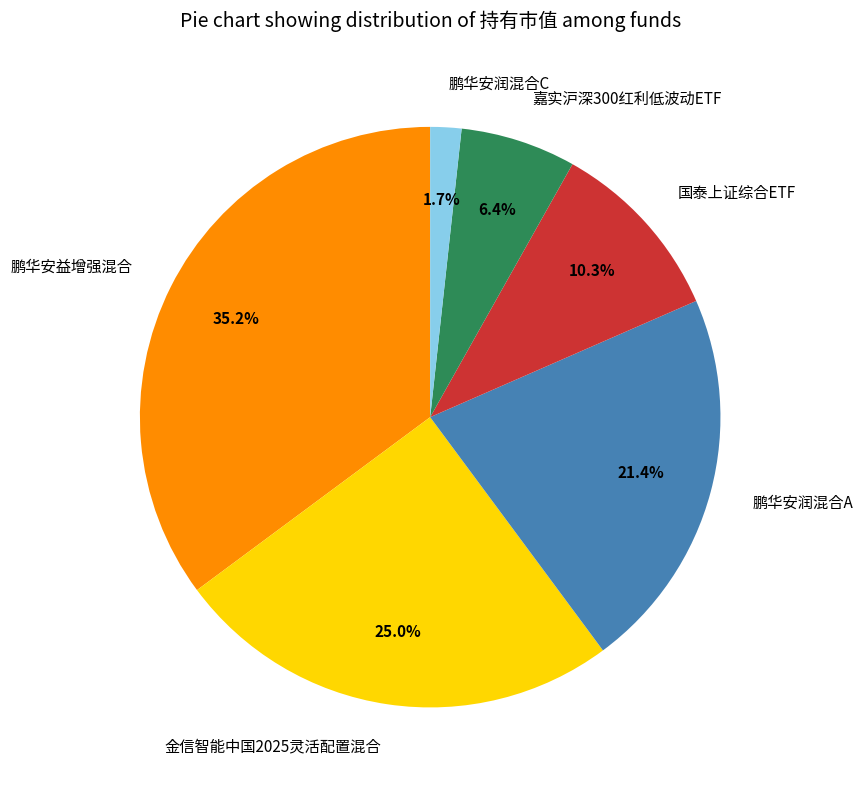

Count the number of slices in the pie.

6